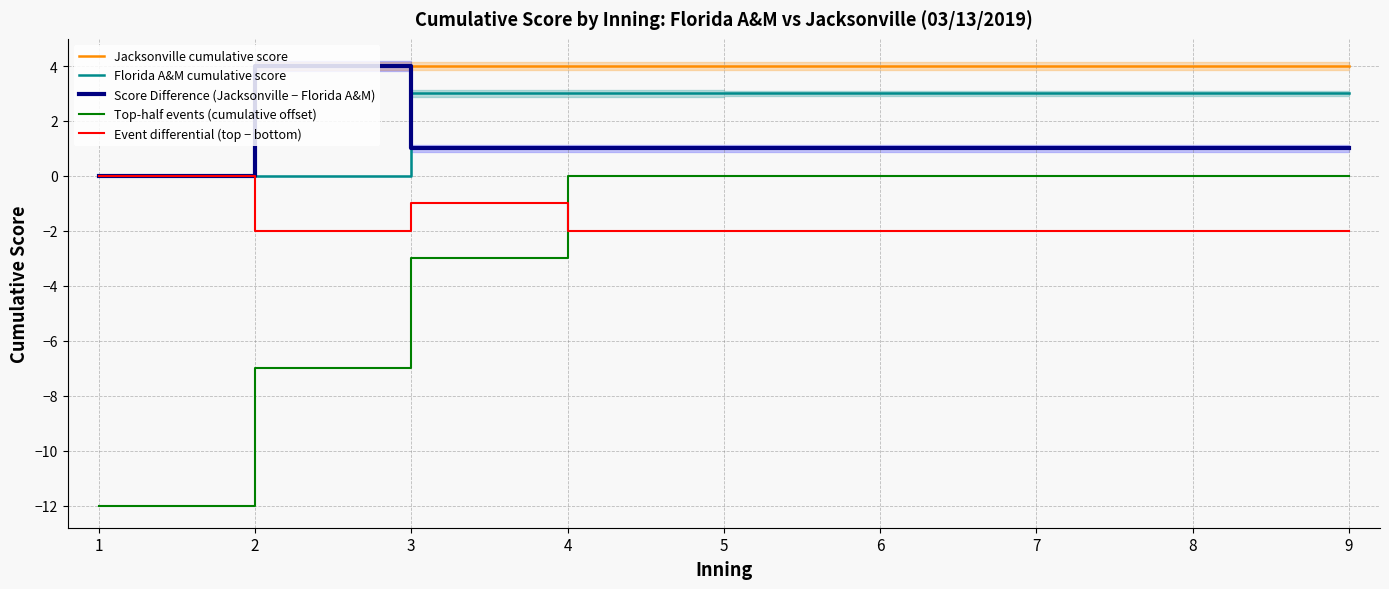

List the labels in order of Score Difference (Jacksonville − Florida A&M) value, smallest first.

1, 3, 4, 5, 6, 7, 8, 9, 2